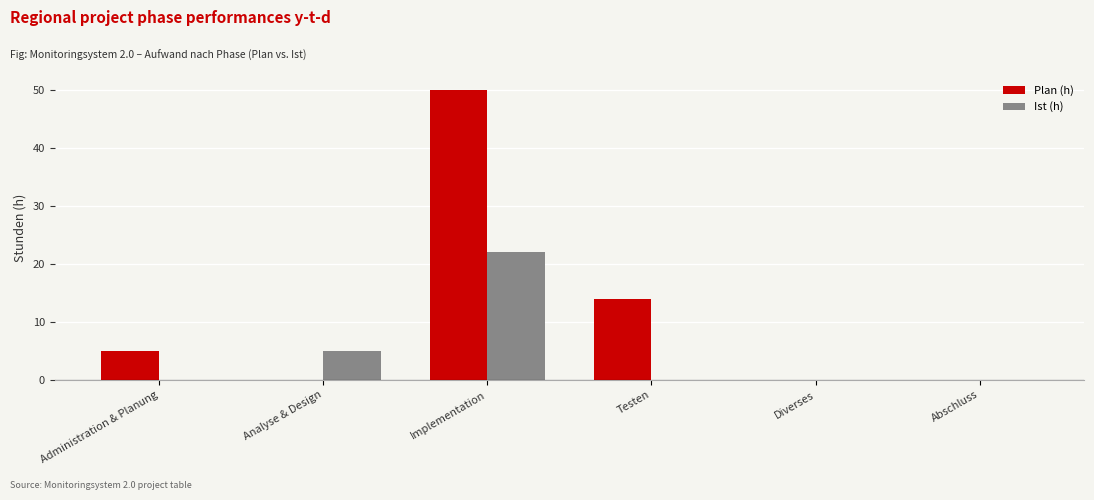

True or false: Plan (h) has a value of 0 at Analyse & Design.

True